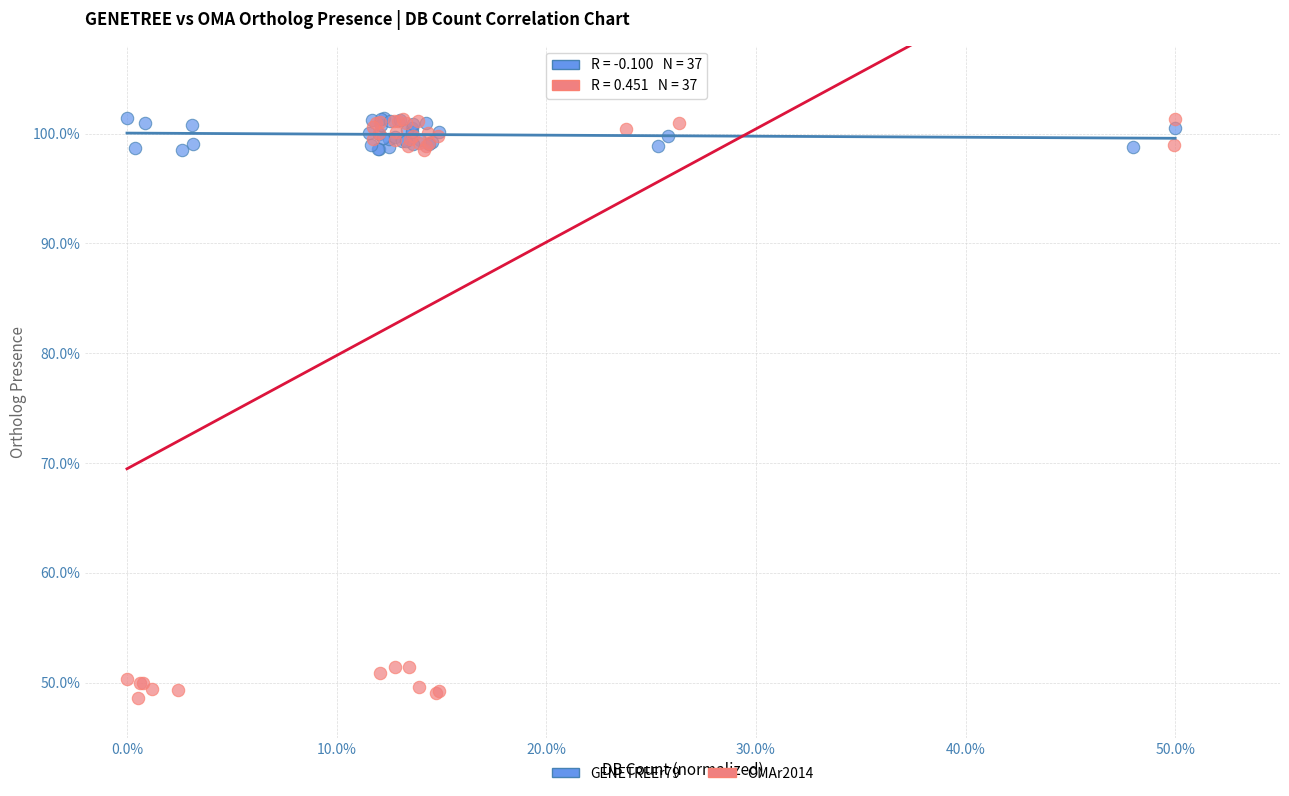

What are all the series names shown in the legend?

GENETREEr79, OMAr2014